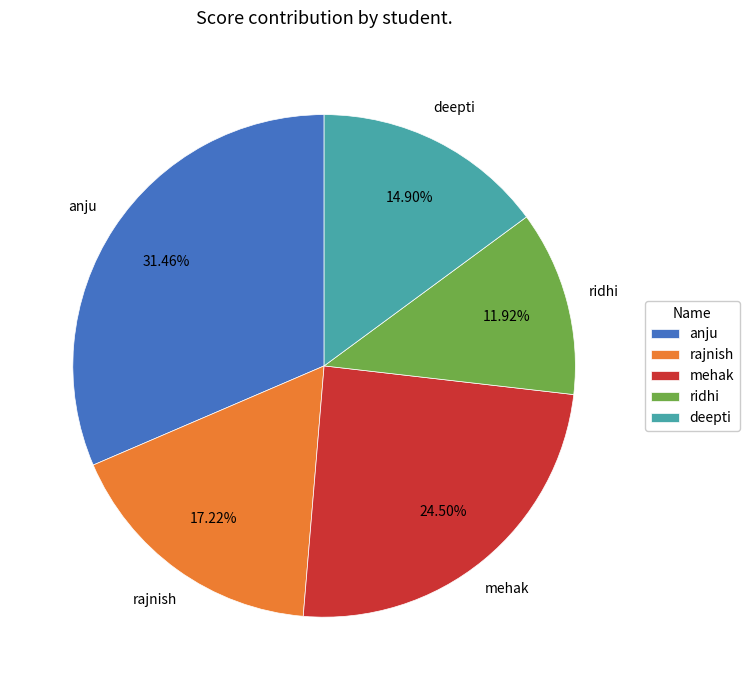

Which has a higher value, ridhi or anju?

anju